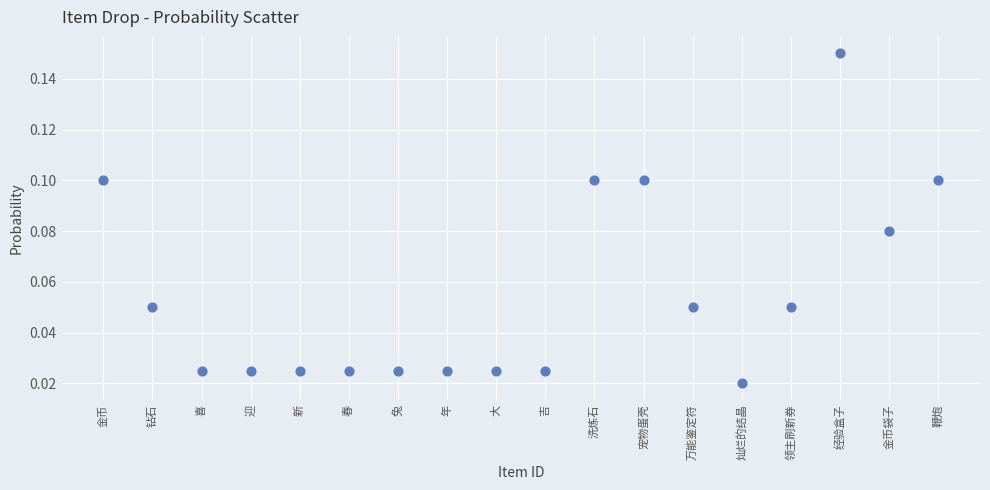

Count the number of points in this scatter plot.

18